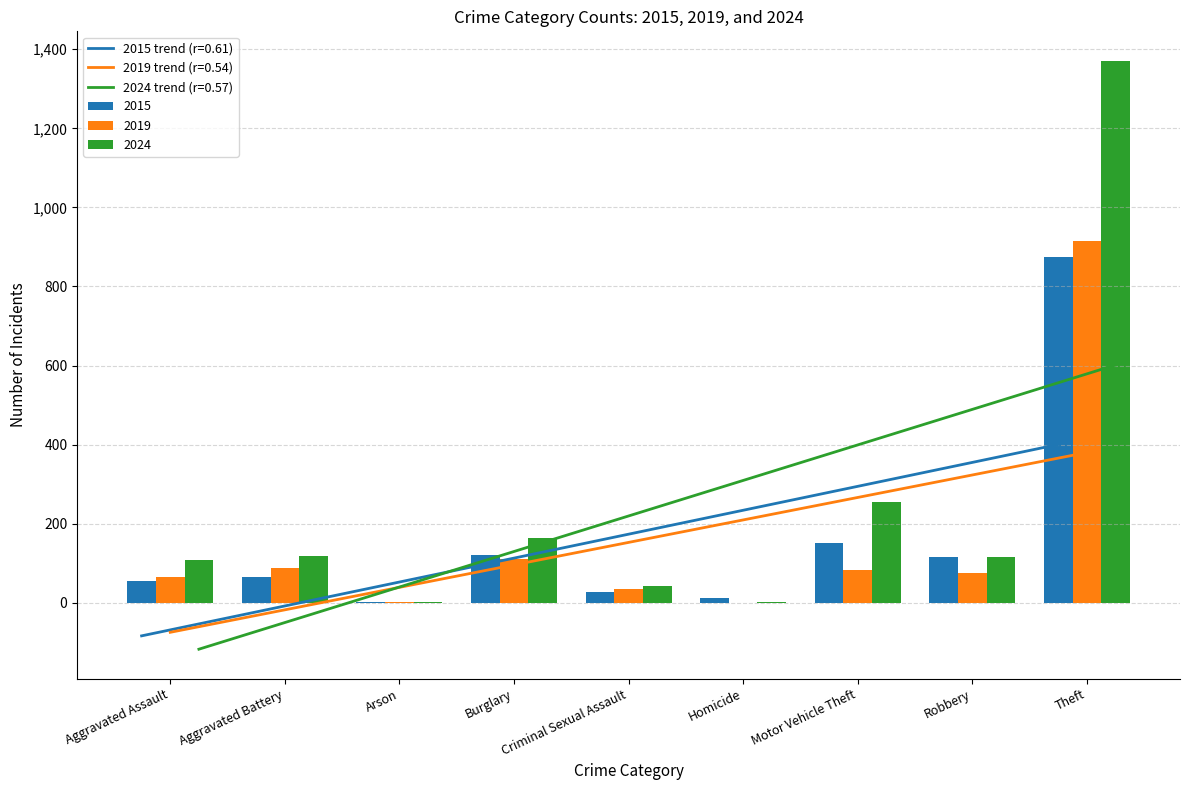

What position from the left is Motor Vehicle Theft?

7